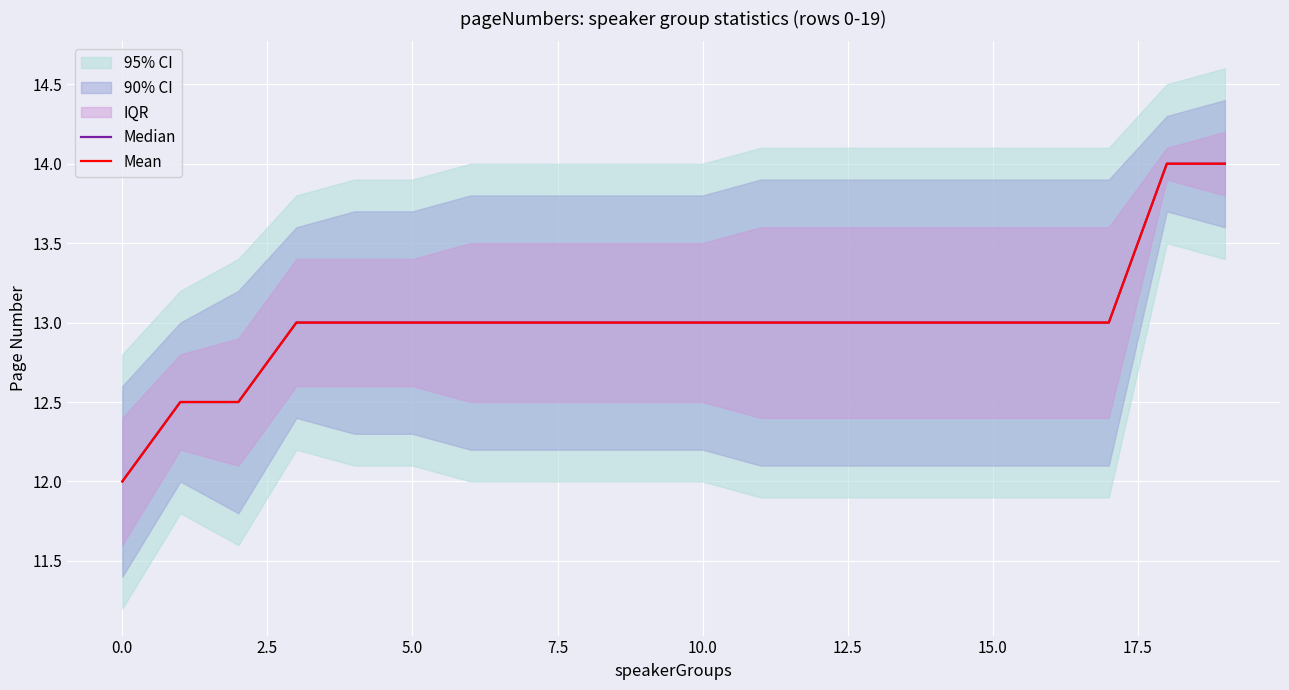

True or false: Mean and Median intersect in this chart.

False